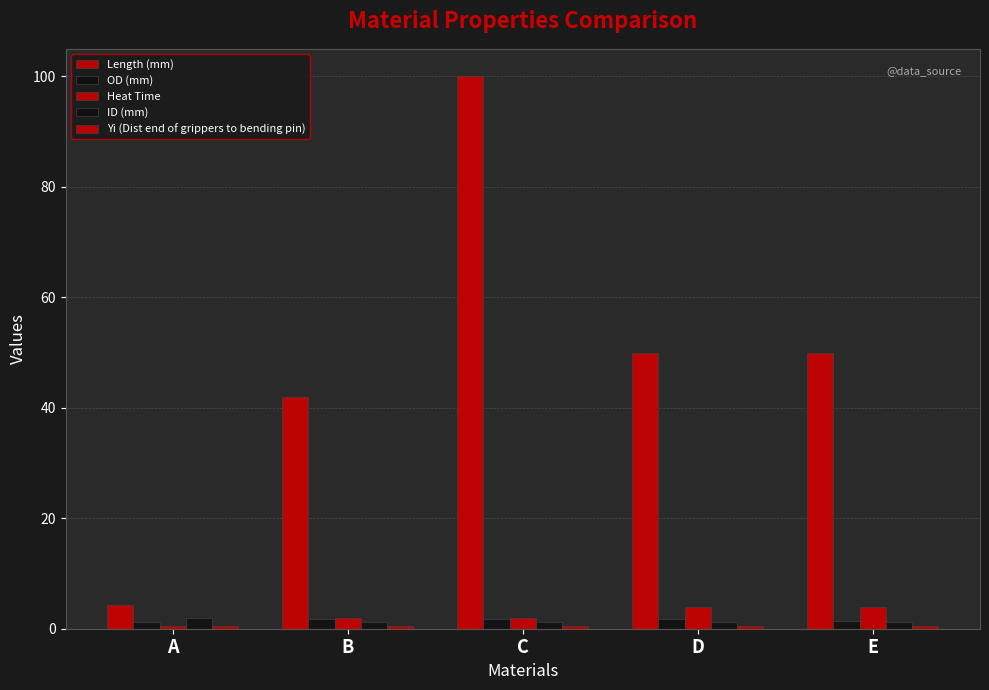

How many categories are shown in the chart?

5